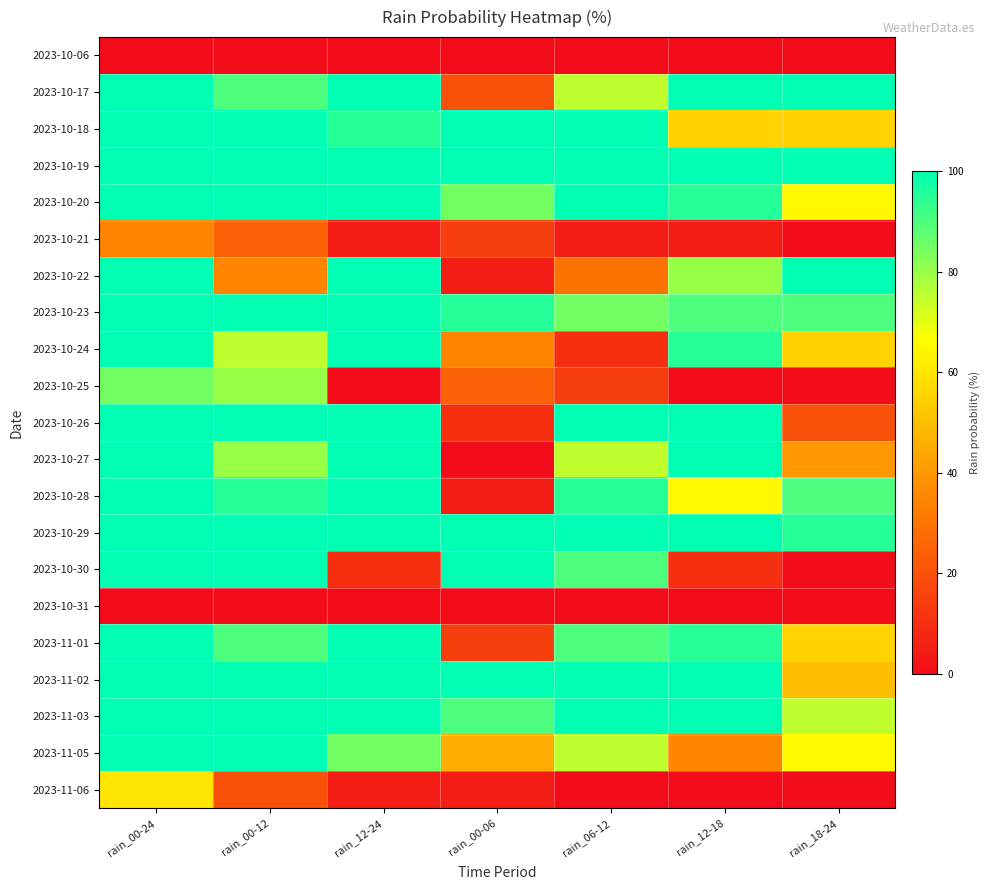

Reading left to right, list all the values displayed in this chart.

2023-10-06: rain_00-24=0	rain_00-12=0	rain_12-24=0	rain_00-06=0	rain_06-12=0	rain_12-18=0	rain_18-24=0
2023-10-17: rain_00-24=100	rain_00-12=90	rain_12-24=100	rain_00-06=20	rain_06-12=75	rain_12-18=100	rain_18-24=100
2023-10-18: rain_00-24=100	rain_00-12=100	rain_12-24=95	rain_00-06=100	rain_06-12=100	rain_12-18=55	rain_18-24=55
2023-10-19: rain_00-24=100	rain_00-12=100	rain_12-24=100	rain_00-06=100	rain_06-12=100	rain_12-18=100	rain_18-24=100
2023-10-20: rain_00-24=100	rain_00-12=100	rain_12-24=100	rain_00-06=85	rain_06-12=100	rain_12-18=95	rain_18-24=65
2023-10-21: rain_00-24=35	rain_00-12=25	rain_12-24=5	rain_00-06=15	rain_06-12=5	rain_12-18=5	rain_18-24=0
2023-10-22: rain_00-24=100	rain_00-12=35	rain_12-24=100	rain_00-06=5	rain_06-12=30	rain_12-18=80	rain_18-24=100
2023-10-23: rain_00-24=100	rain_00-12=100	rain_12-24=100	rain_00-06=95	rain_06-12=85	rain_12-18=90	rain_18-24=90
2023-10-24: rain_00-24=100	rain_00-12=75	rain_12-24=100	rain_00-06=35	rain_06-12=10	rain_12-18=95	rain_18-24=55
2023-10-25: rain_00-24=85	rain_00-12=80	rain_12-24=0	rain_00-06=25	rain_06-12=15	rain_12-18=0	rain_18-24=0
2023-10-26: rain_00-24=100	rain_00-12=100	rain_12-24=100	rain_00-06=10	rain_06-12=100	rain_12-18=100	rain_18-24=20
2023-10-27: rain_00-24=100	rain_00-12=80	rain_12-24=100	rain_00-06=0	rain_06-12=75	rain_12-18=100	rain_18-24=40
2023-10-28: rain_00-24=100	rain_00-12=95	rain_12-24=100	rain_00-06=5	rain_06-12=95	rain_12-18=65	rain_18-24=90
2023-10-29: rain_00-24=100	rain_00-12=100	rain_12-24=100	rain_00-06=100	rain_06-12=100	rain_12-18=100	rain_18-24=95
2023-10-30: rain_00-24=100	rain_00-12=100	rain_12-24=10	rain_00-06=100	rain_06-12=90	rain_12-18=10	rain_18-24=0
2023-10-31: rain_00-24=0	rain_00-12=0	rain_12-24=0	rain_00-06=0	rain_06-12=0	rain_12-18=0	rain_18-24=0
2023-11-01: rain_00-24=100	rain_00-12=90	rain_12-24=100	rain_00-06=15	rain_06-12=90	rain_12-18=95	rain_18-24=55
2023-11-02: rain_00-24=100	rain_00-12=100	rain_12-24=100	rain_00-06=100	rain_06-12=100	rain_12-18=100	rain_18-24=50
2023-11-03: rain_00-24=100	rain_00-12=100	rain_12-24=100	rain_00-06=90	rain_06-12=100	rain_12-18=100	rain_18-24=75
2023-11-05: rain_00-24=100	rain_00-12=100	rain_12-24=85	rain_00-06=45	rain_06-12=75	rain_12-18=35	rain_18-24=65
2023-11-06: rain_00-24=60	rain_00-12=20	rain_12-24=5	rain_00-06=5	rain_06-12=0	rain_12-18=0	rain_18-24=0